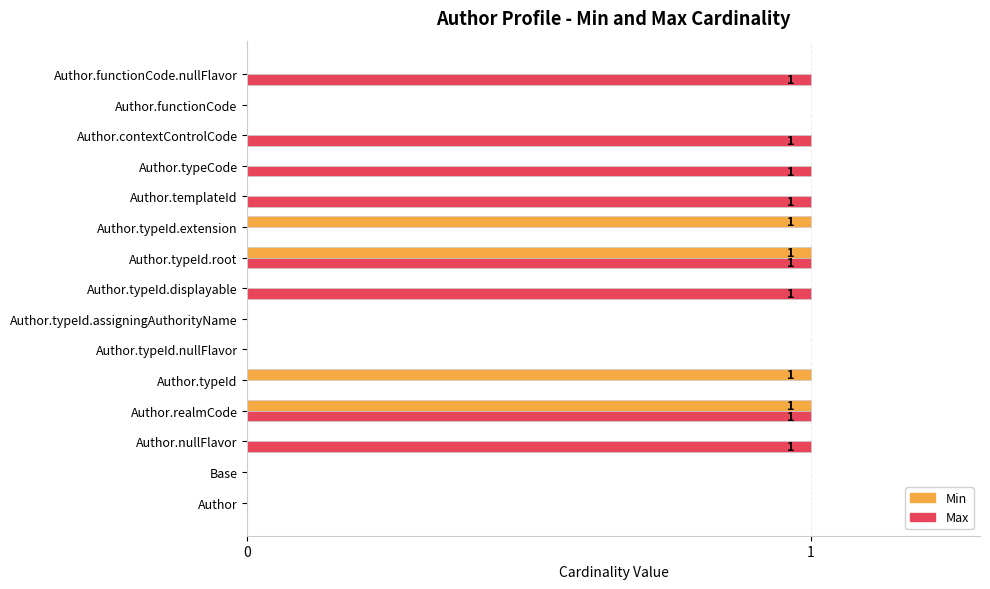

Which series changed the most between Author.nullFlavor and Author.realmCode?

Min